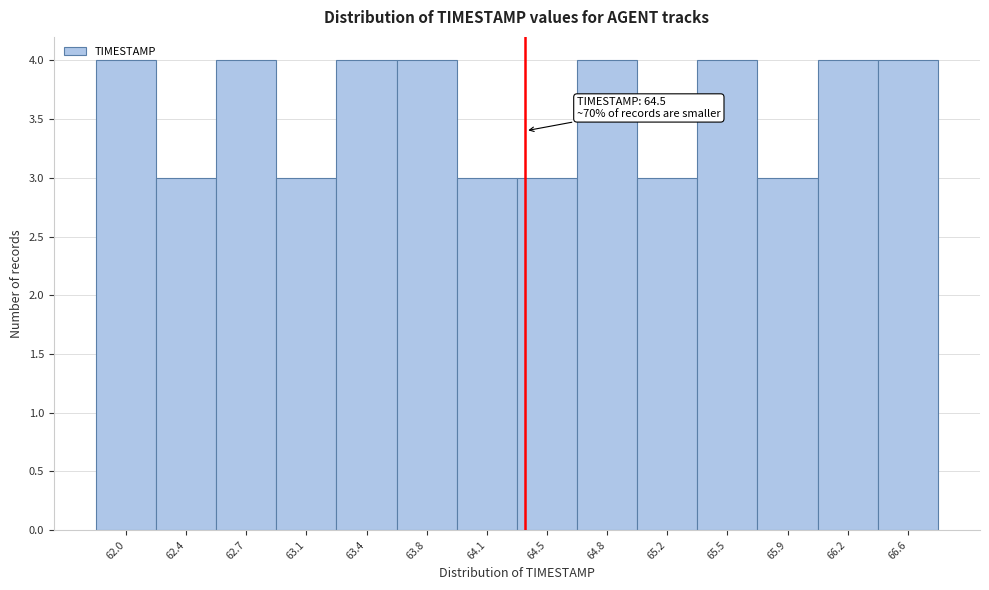

What is the label of the 13th bar from the right?

62.4